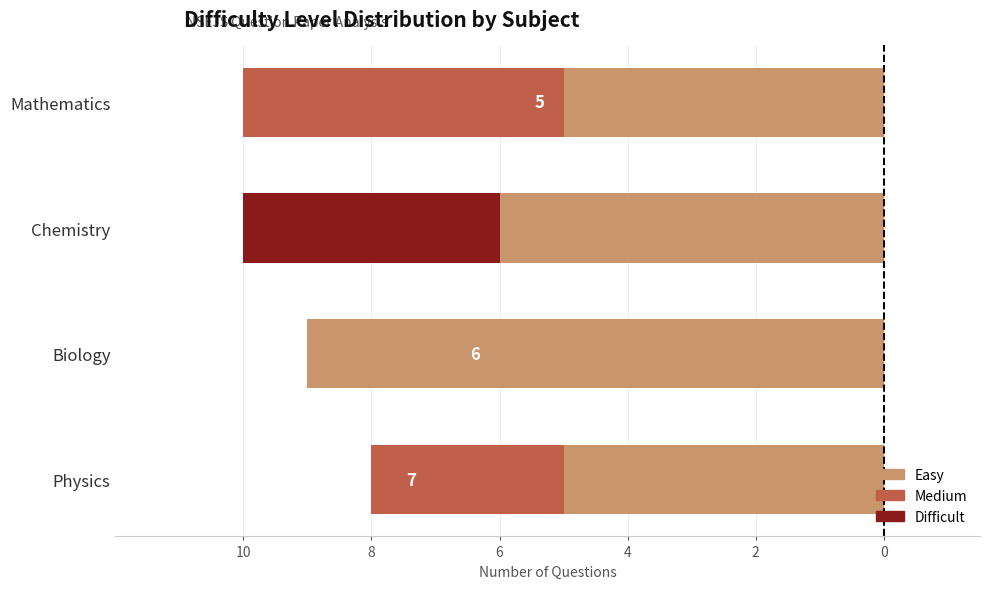

What are all the series names shown in the legend?

Difficult, Medium, Easy